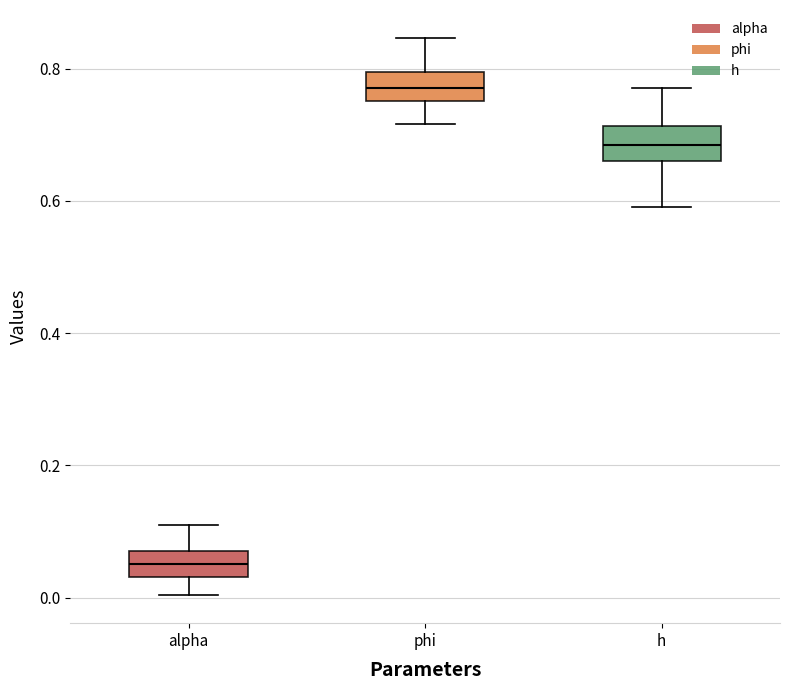

Reading left to right, read every box against the y-axis: the position of its median line, the range the box covers, and the ends of its whiskers. The values are not printed on the chart, so give them approximately, as read against the axis.

alpha: median 0.06, box 0.04 to 0.08, whiskers 0.00 to 0.12
phi: median 0.78, box 0.76 to 0.80, whiskers 0.72 to 0.84
h: median 0.68, box 0.66 to 0.72, whiskers 0.60 to 0.76